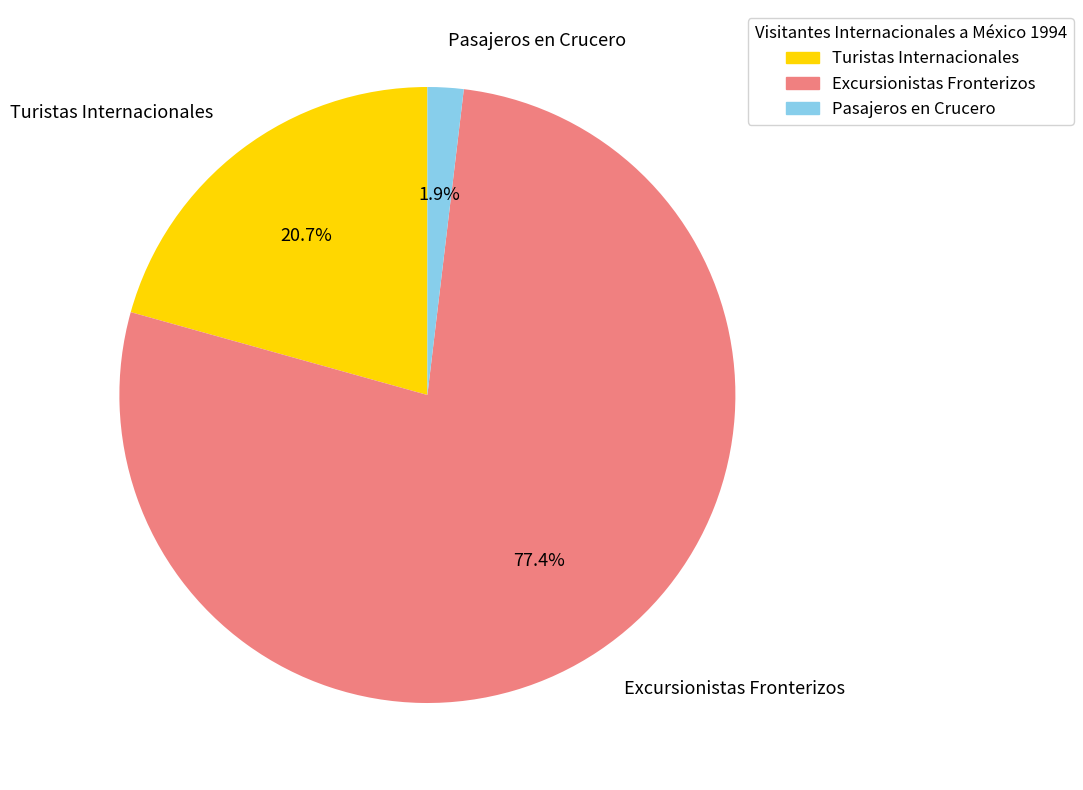

How many slices are in this pie chart?

3